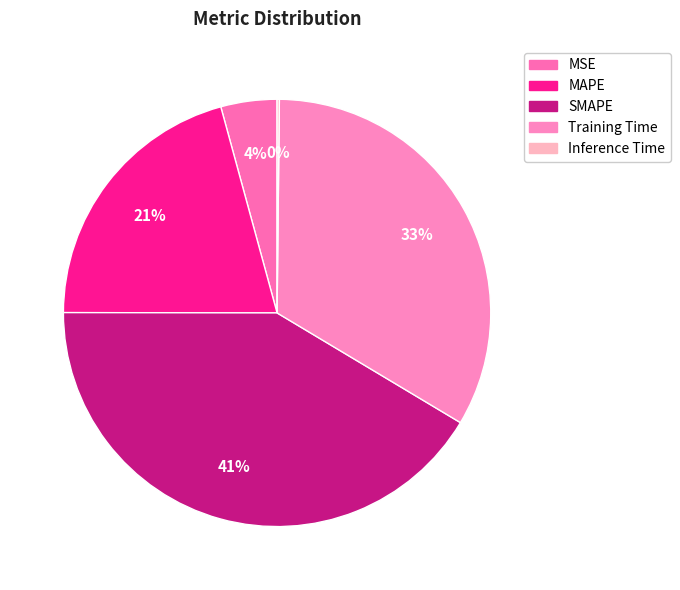

To the nearest percent, what is the combined percentage of SMAPE and MAPE?

62%